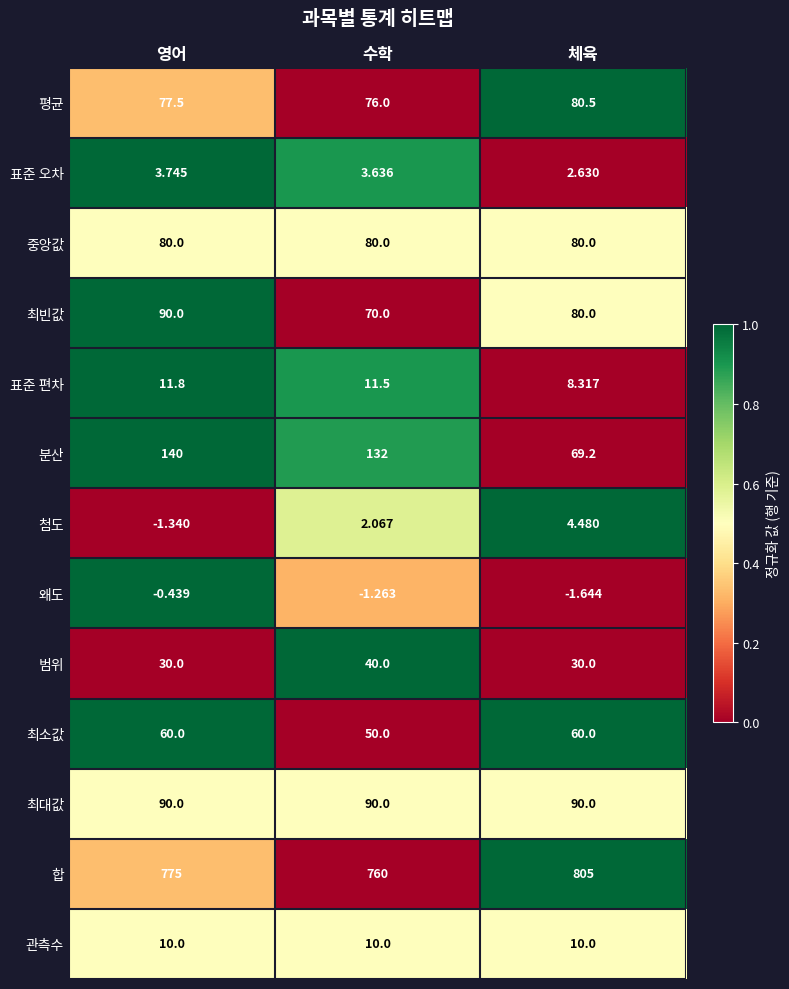

Which series has the widest spread of values?

분산